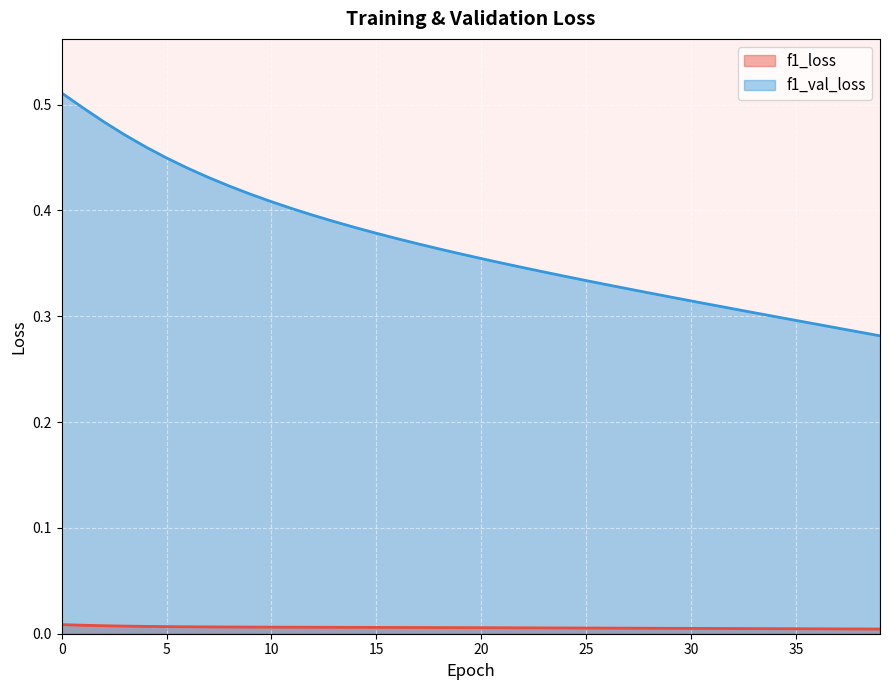

The f1_loss series shows 0.0 at 0. True or false?

False